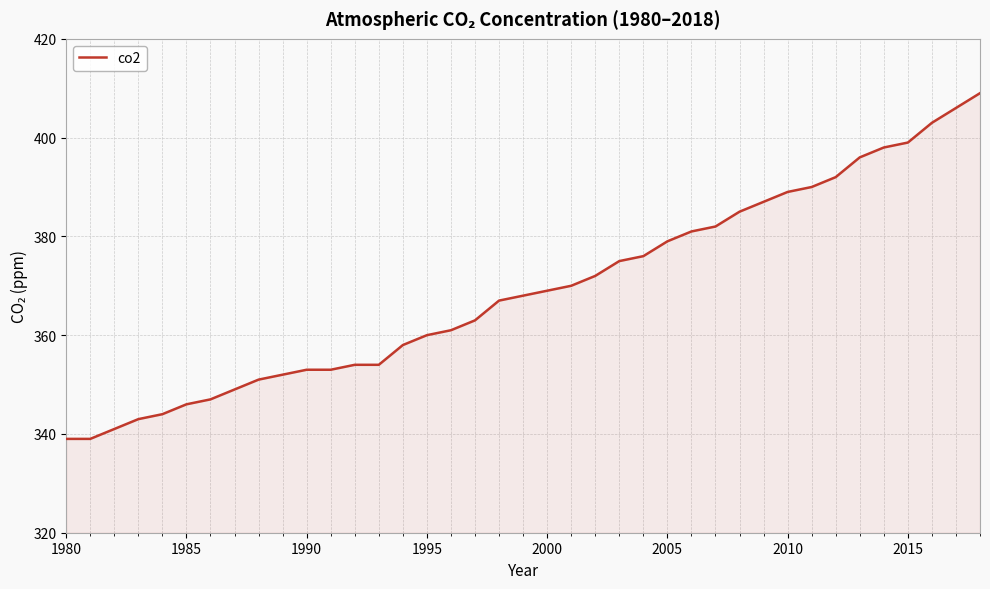

What is the minimum value shown in the chart?

339